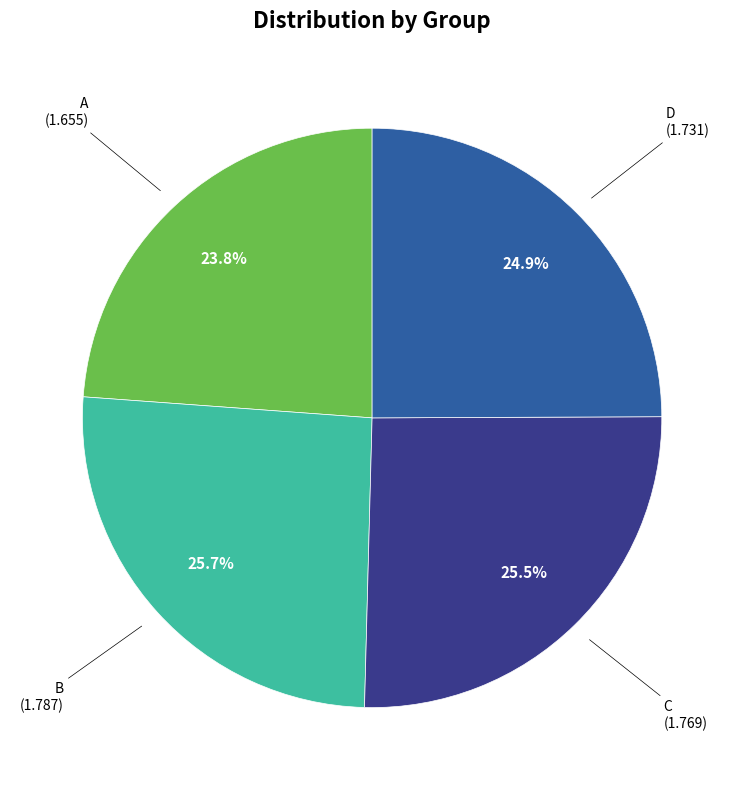

Is there any slice that represents more than half of the pie?

No